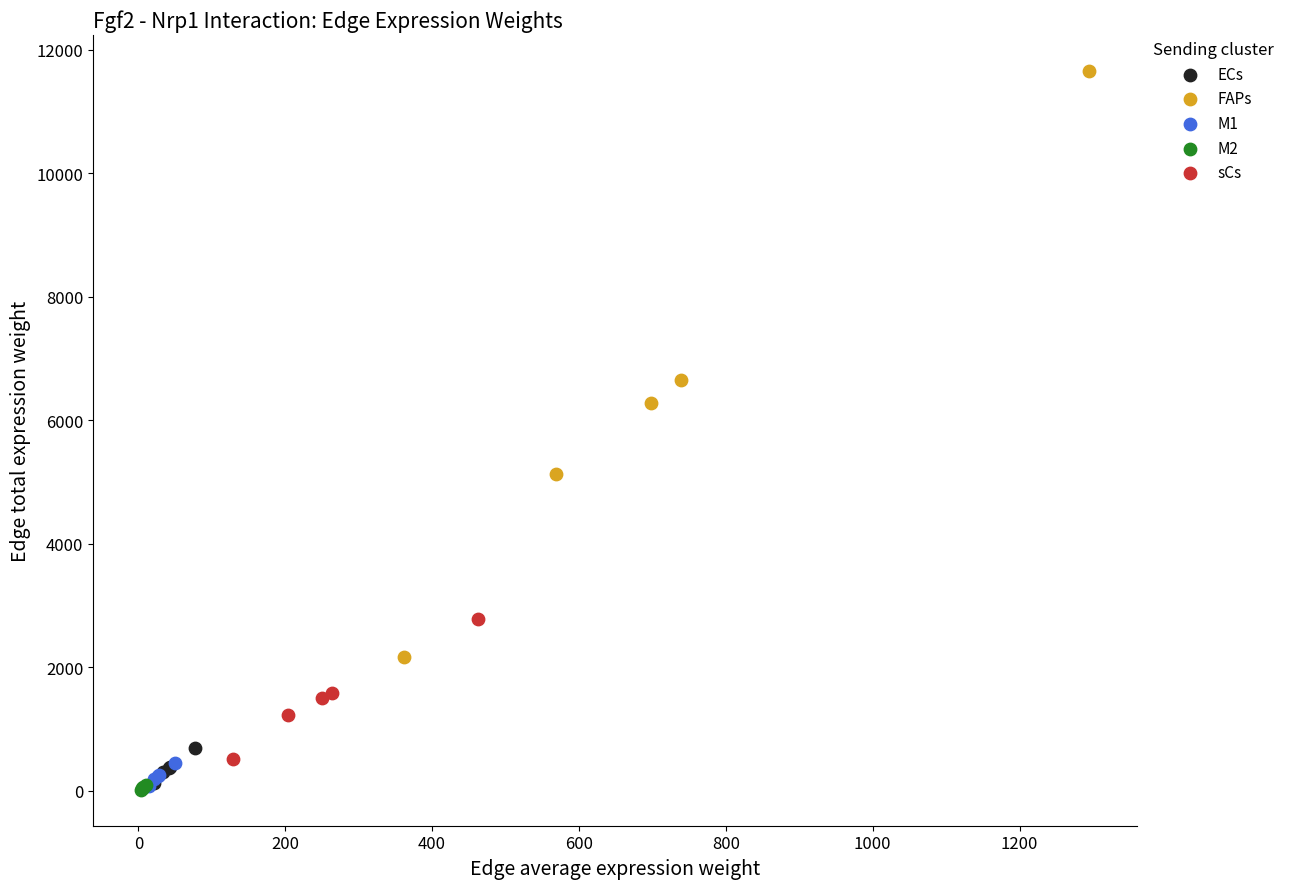

What are all the series names shown in the legend?

ECs, FAPs, M1, M2, sCs